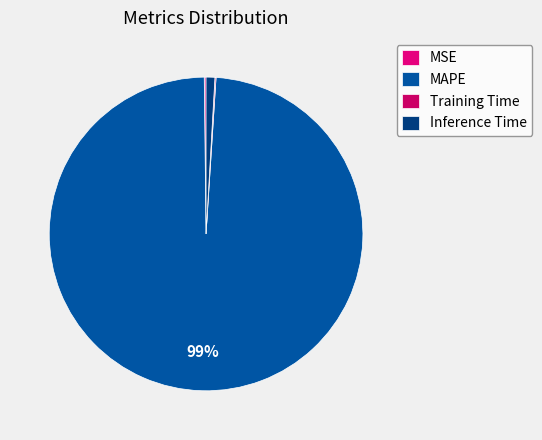

Which category has the smallest portion of the pie?

Training Time